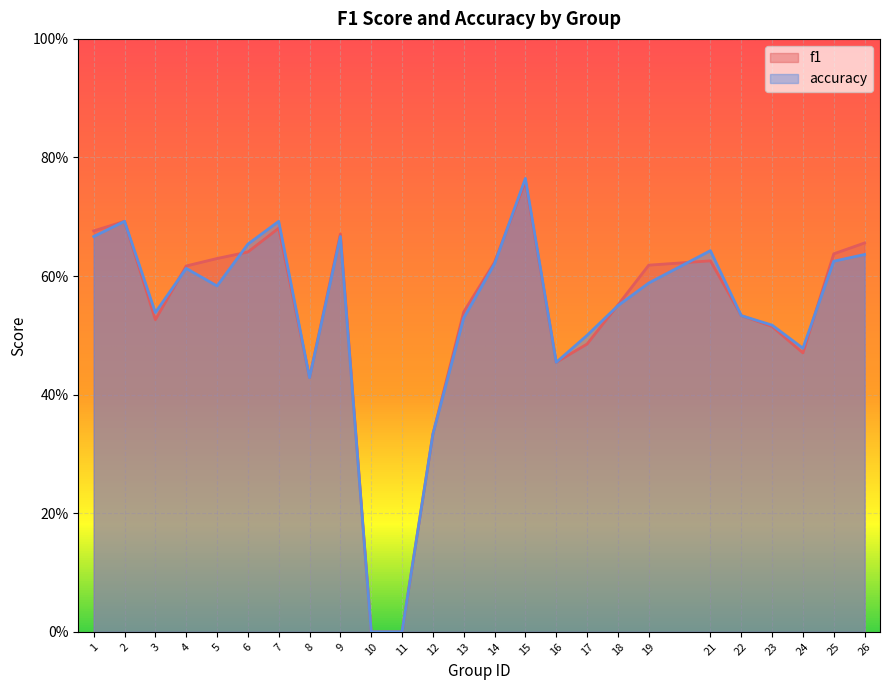

How many series are shown in this chart?

2